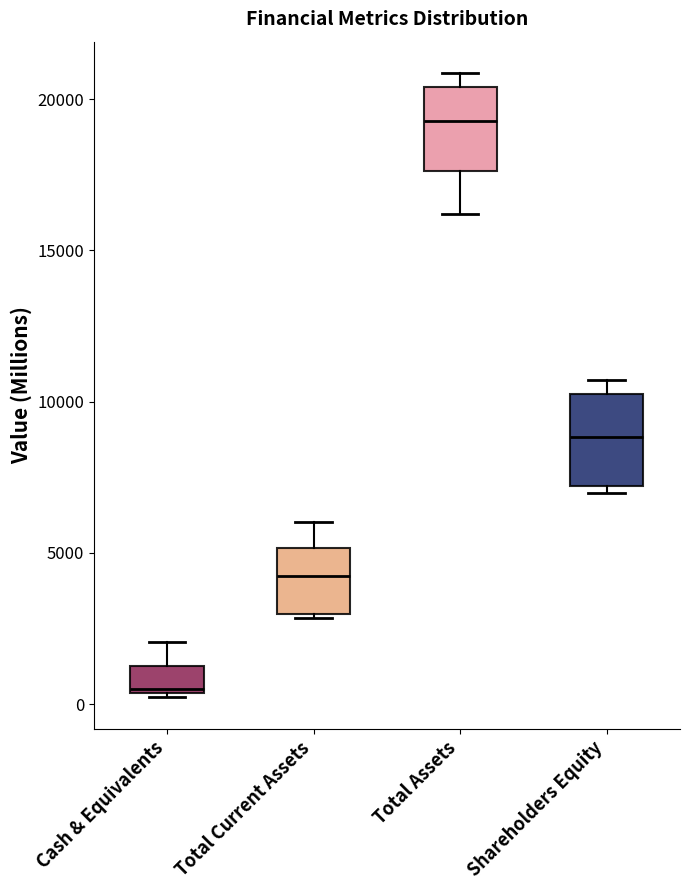

Reading left to right, read every box against the y-axis: the position of its median line, the range the box covers, and the ends of its whiskers. The values are not printed on the chart, so give them approximately, as read against the axis.

Cash & Equivalents: median 500, box 500 to 1500, whiskers 0 to 2000
Total Current Assets: median 4000, box 3000 to 5000, whiskers 3000 (just below the box's lower edge) to 6000
Total Assets: median 19500, box 17500 to 20500, whiskers 16000 to 21000
Shareholders Equity: median 9000, box 7000 to 10500, whiskers 7000 (just below the box's lower edge) to 10500 (just above the box's upper edge)